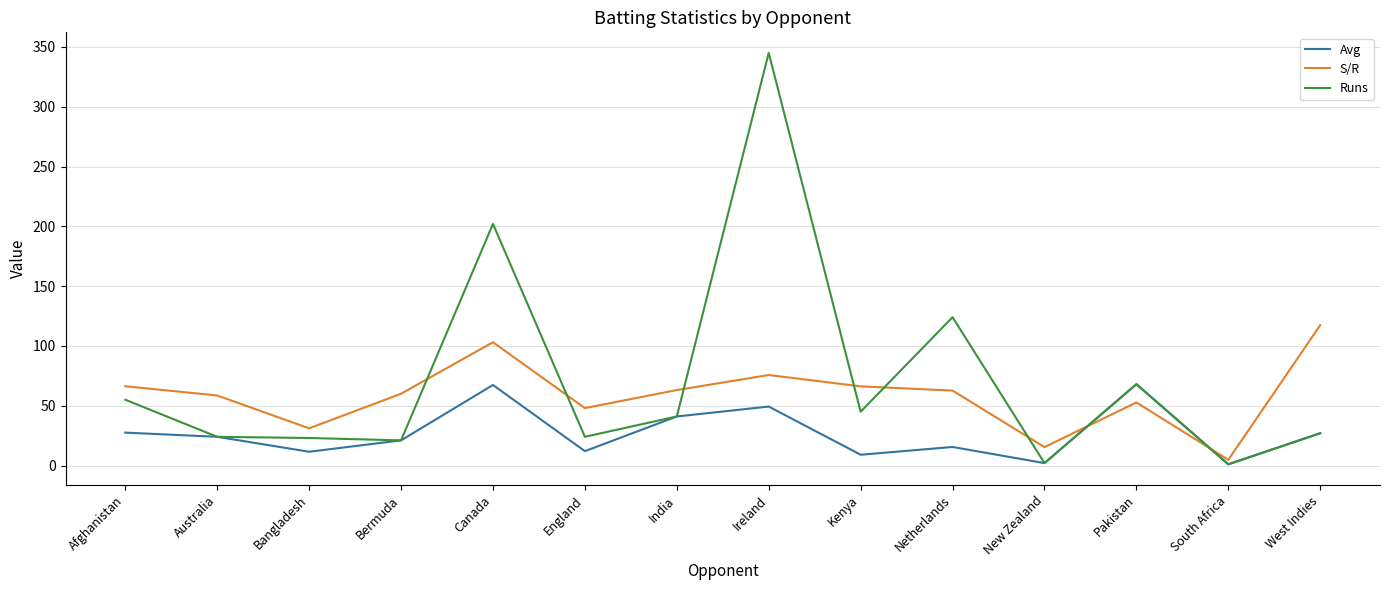

What is the sum of all S/R values?

824.7